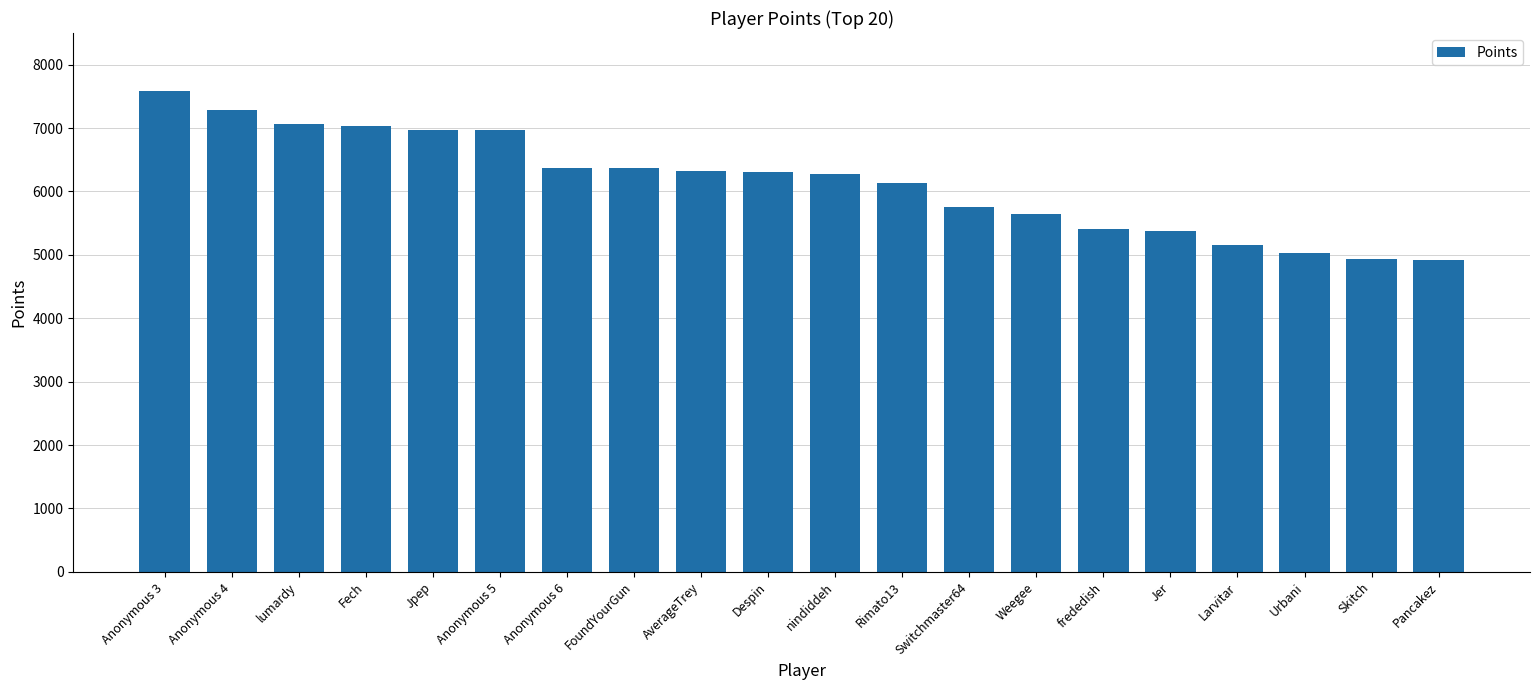

What is the minimum value shown in the chart?

4915